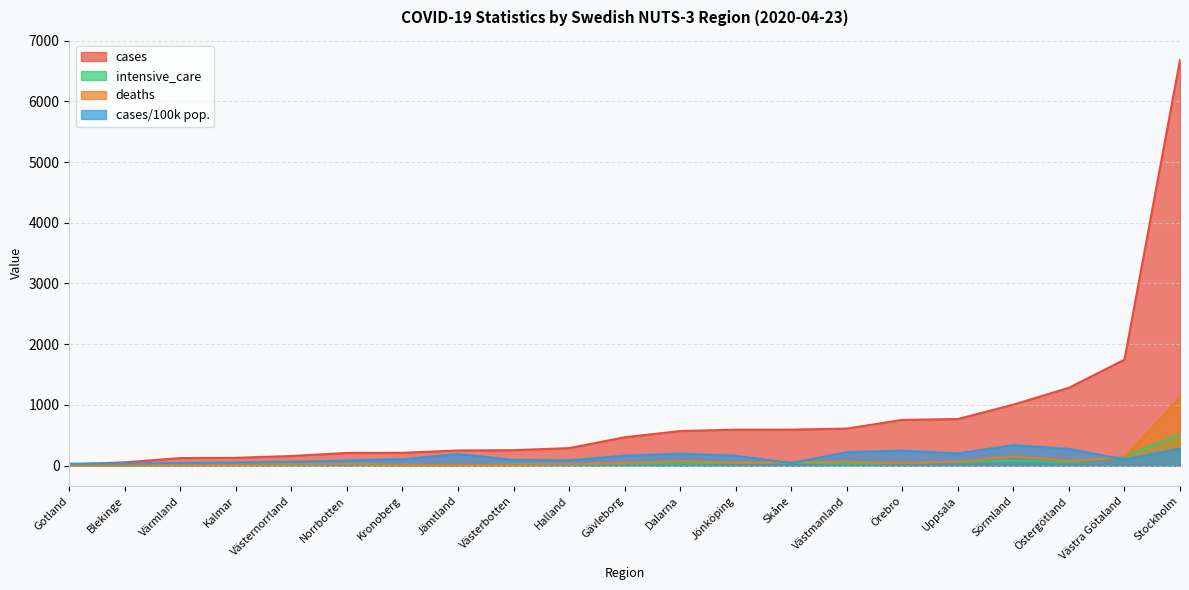

True or false: cases and deaths intersect in this chart.

False